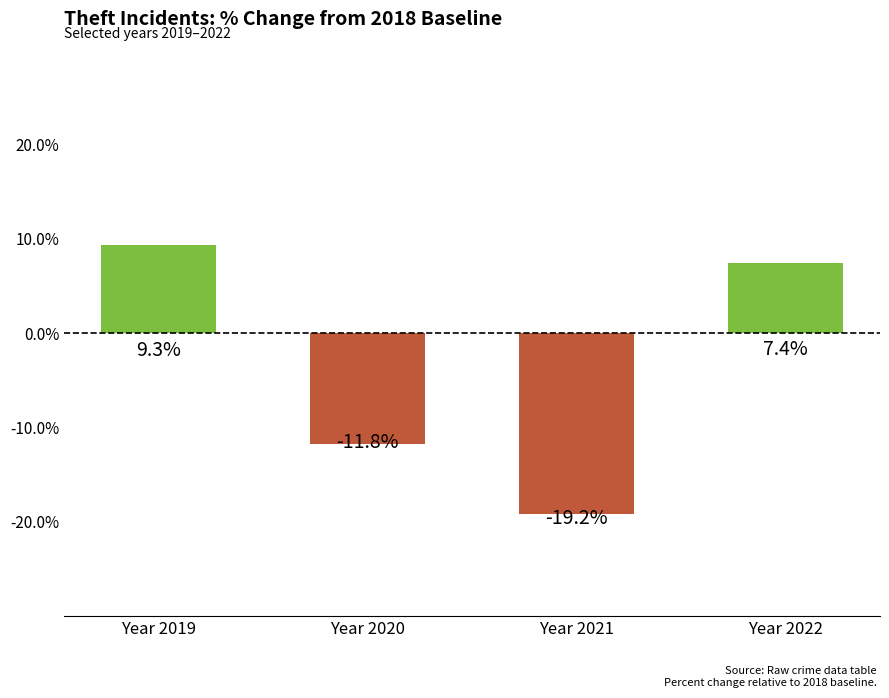

Rank the categories by value from highest to lowest.

Year 2019, Year 2022, Year 2020, Year 2021